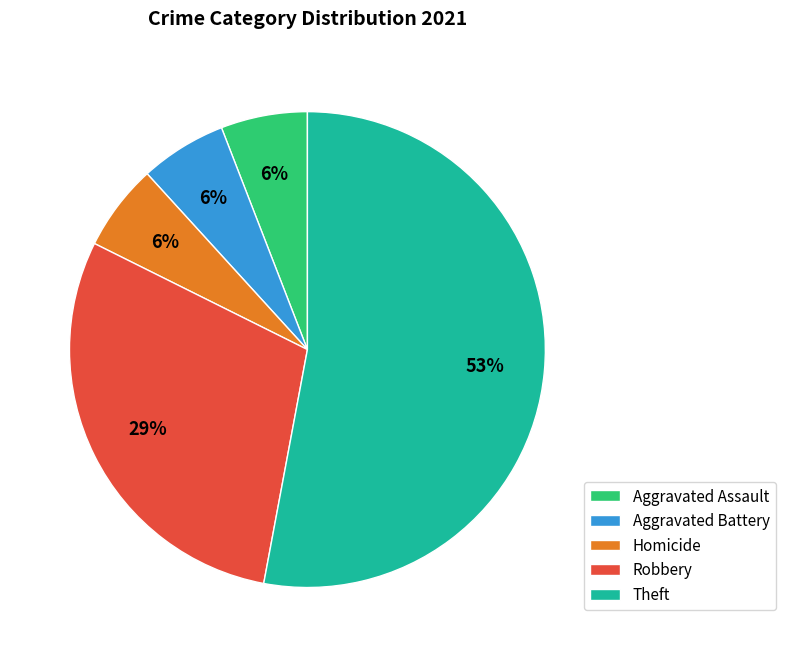

How many segments does this pie chart have?

5